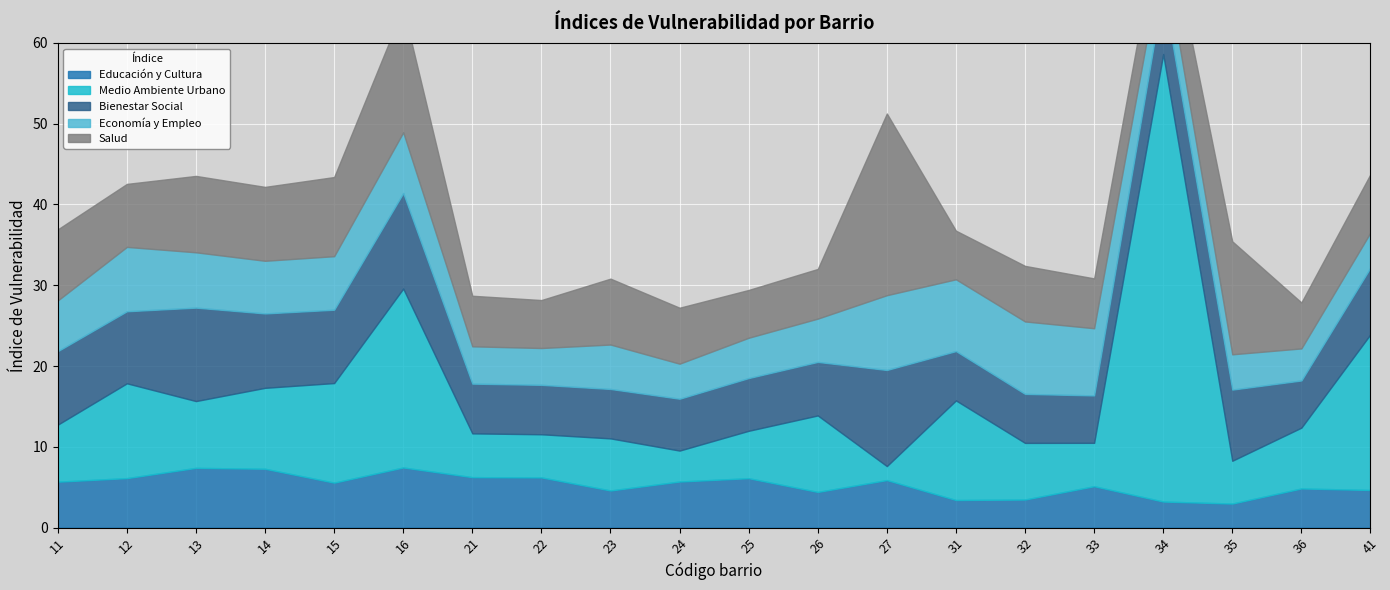

The value of Bienestar Social at 23 is 6.1. True or false?

True